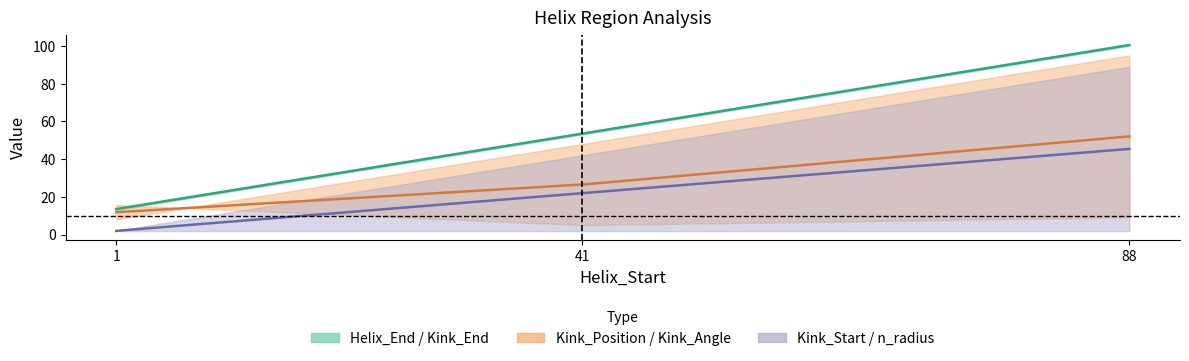

At which category does the chart reach its peak across all series?

88